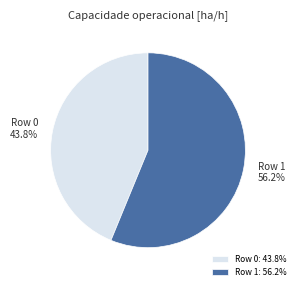

Which slice is the largest?

Row 1